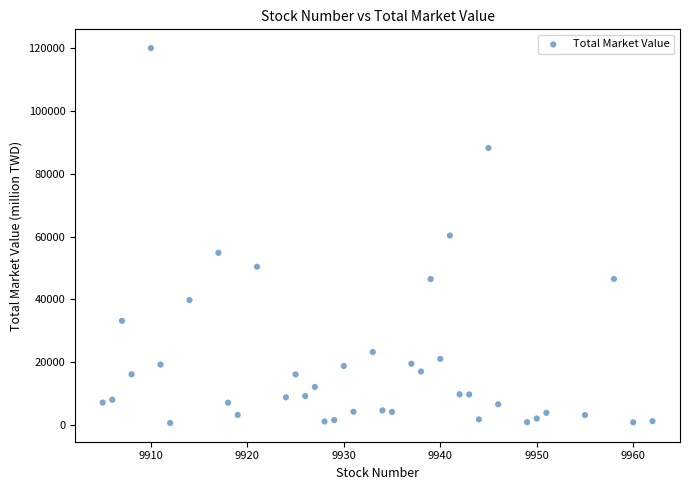

What is the range of Y values (max minus min)?

119337